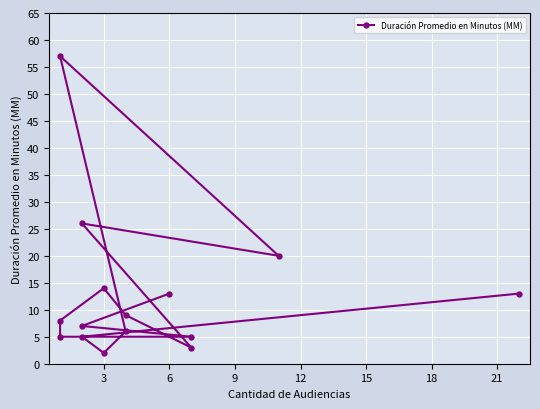

What is the sum of the values at 14 and 15?

33